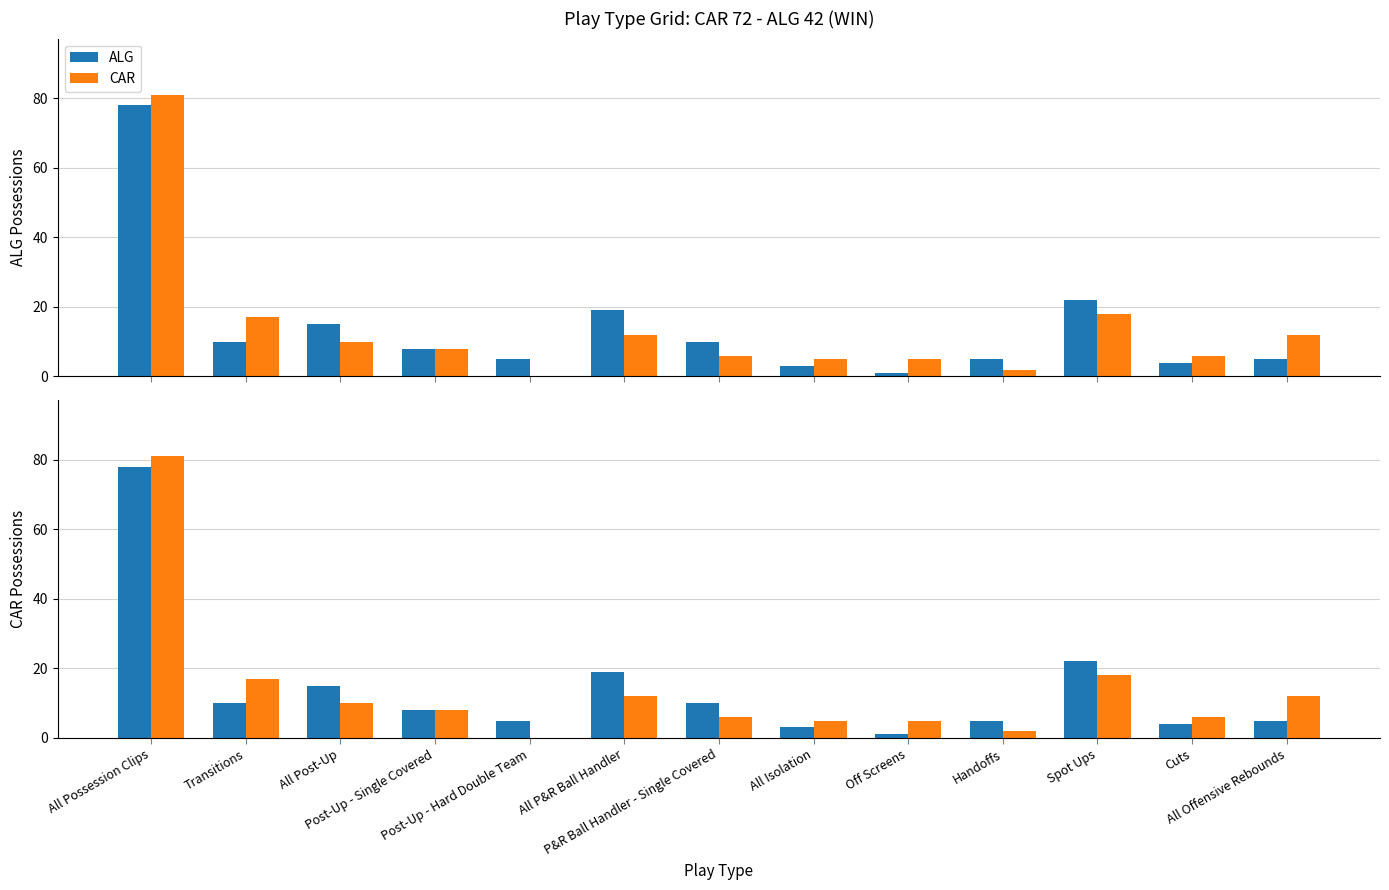

What is the sum of all ALG values?

185